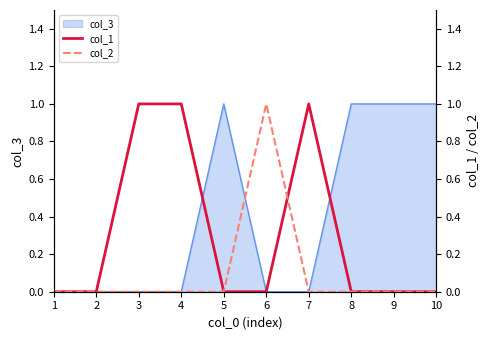

How many times do col_2 and col_1 cross each other?

1